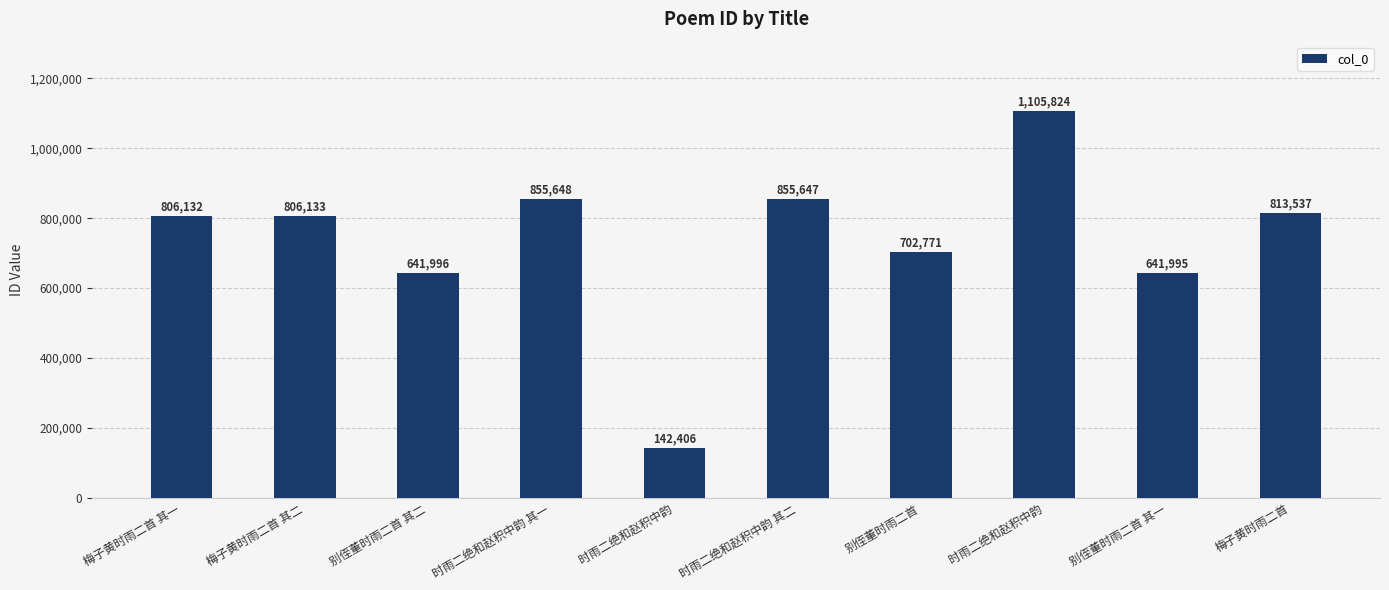

Rank the categories by value from highest to lowest.

时雨二绝和赵积中韵, 时雨二绝和赵积中韵 其一, 时雨二绝和赵积中韵 其二, 梅子黄时雨二首, 梅子黄时雨二首 其二, 梅子黄时雨二首 其一, 别侄董时雨二首, 别侄董时雨二首 其二, 别侄董时雨二首 其一, 时雨二绝和赵积中韵